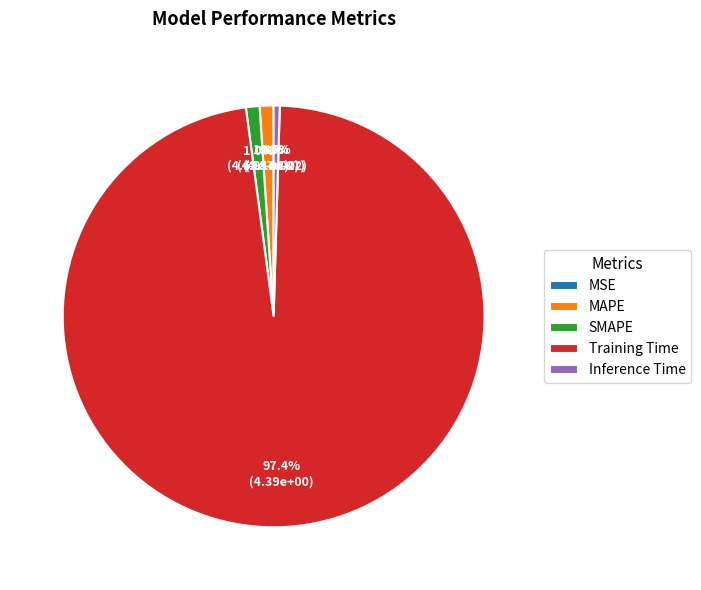

Does any single category account for the majority?

Yes